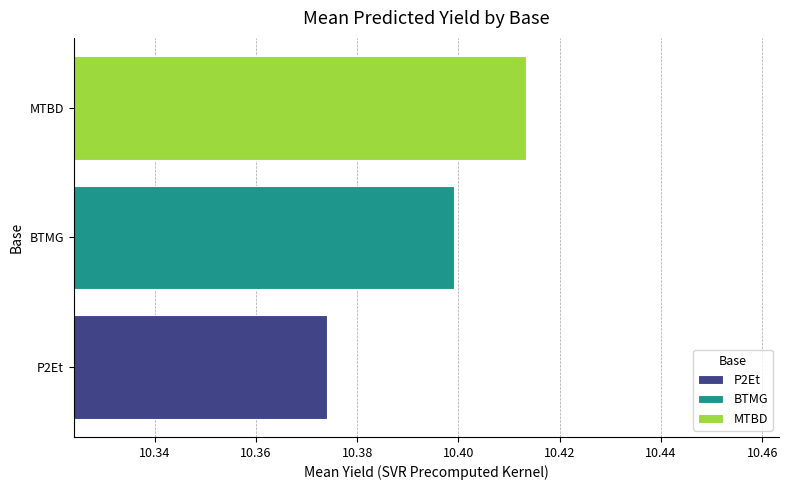

True or false: P2Et has a value of 4.6 at BTMG.

False